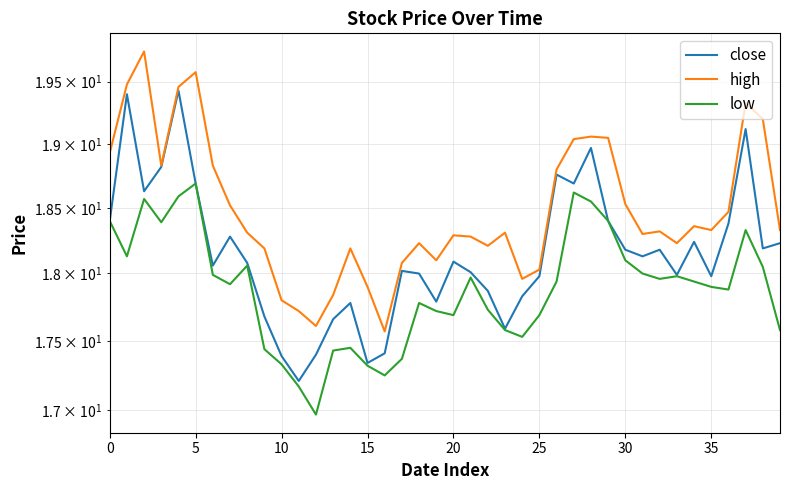

Reading left to right, what are all the values shown in this chart?

close: 18.4	19.4	18.6	18.8	19.4	18.7	18.1	18.3	18.1	17.7	17.4	17.2	17.4	17.7	17.8	17.3	17.4	18.0	18.0	17.8	18.1	18.0	17.9	17.6	17.8	18.0	18.8	18.7	19.0	18.4	18.2	18.1	18.2	18.0	18.2	18.0	18.4	19.1	18.2	18.2
high: 18.9	19.5	19.7	18.8	19.5	19.6	18.8	18.5	18.3	18.2	17.8	17.7	17.6	17.8	18.2	17.9	17.6	18.1	18.2	18.1	18.3	18.3	18.2	18.3	18.0	18.0	18.8	19.0	19.1	19.0	18.5	18.3	18.3	18.2	18.4	18.3	18.5	19.3	19.2	18.3
low: 18.4	18.1	18.6	18.4	18.6	18.7	18.0	17.9	18.1	17.4	17.3	17.2	17.0	17.4	17.5	17.3	17.3	17.4	17.8	17.7	17.7	18.0	17.7	17.6	17.5	17.7	17.9	18.6	18.5	18.4	18.1	18.0	18.0	18.0	17.9	17.9	17.9	18.3	18.0	17.6